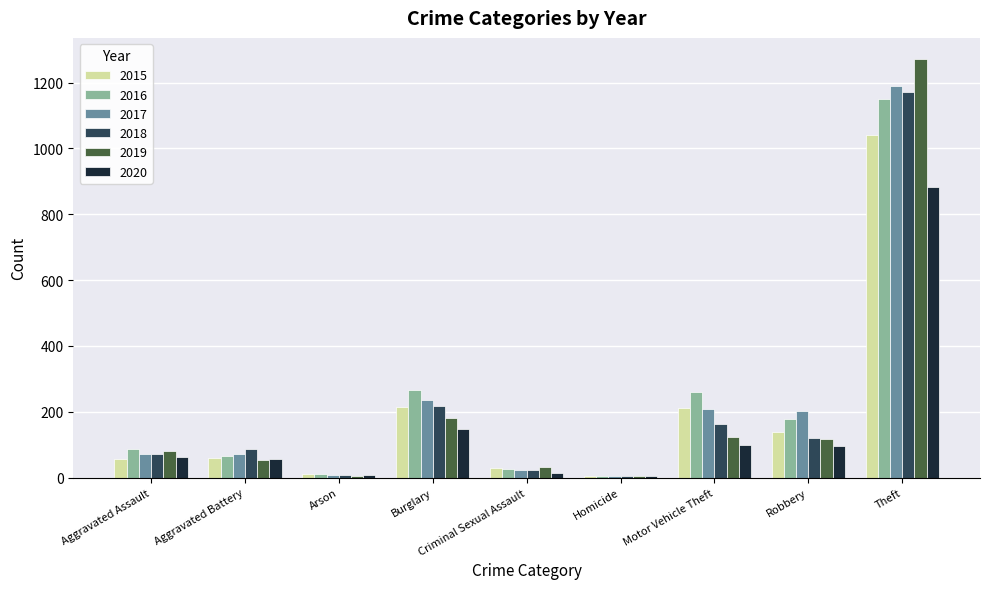

Which series has the widest spread of values?

2019